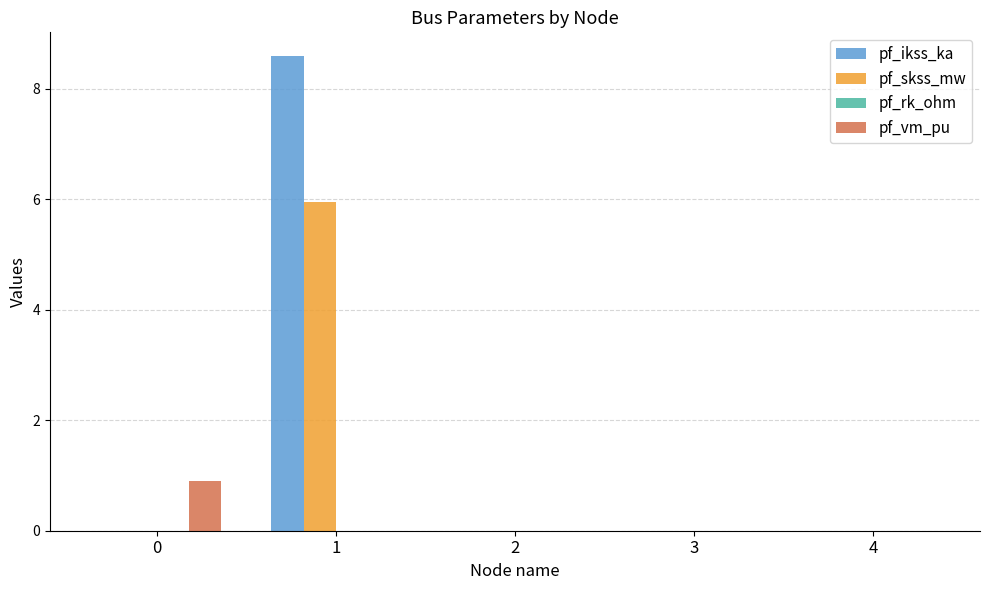

What is the maximum value for pf_skss_mw?

6.0